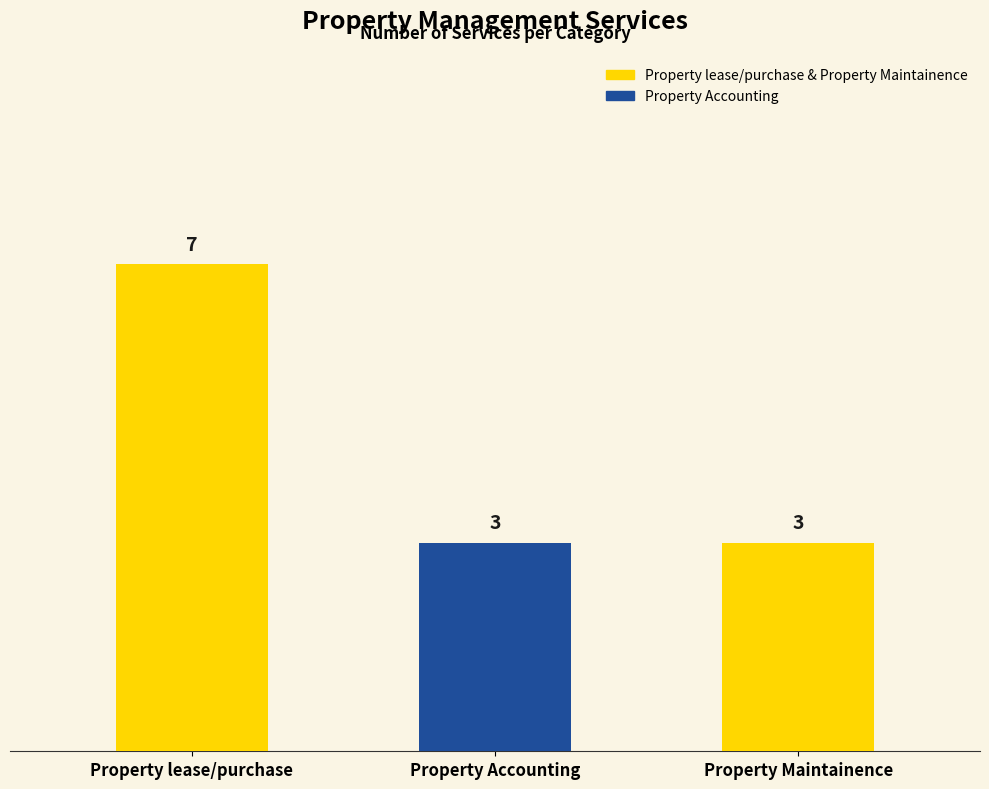

Count the number of categories in the chart.

3